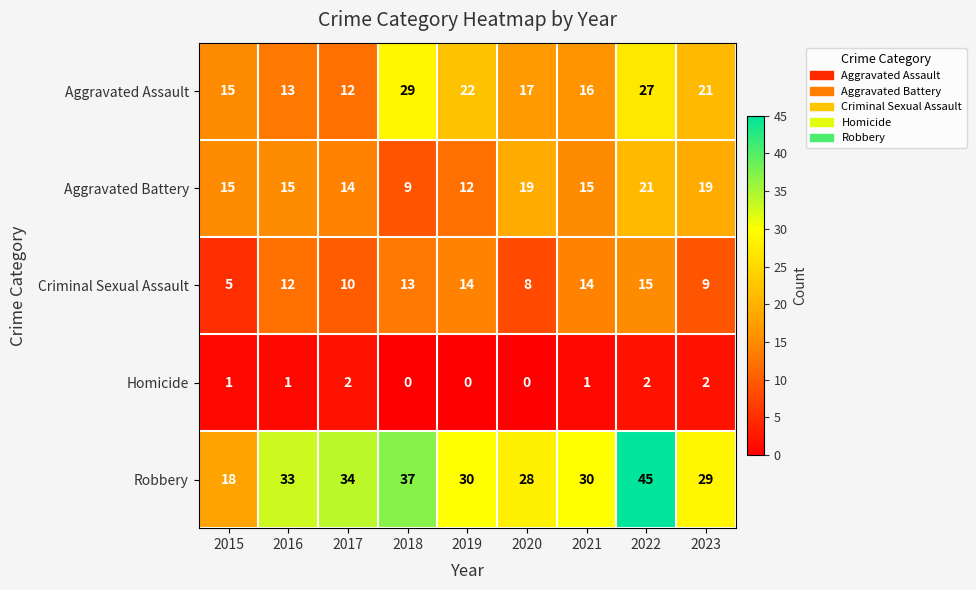

Count the number of categories in the chart.

9